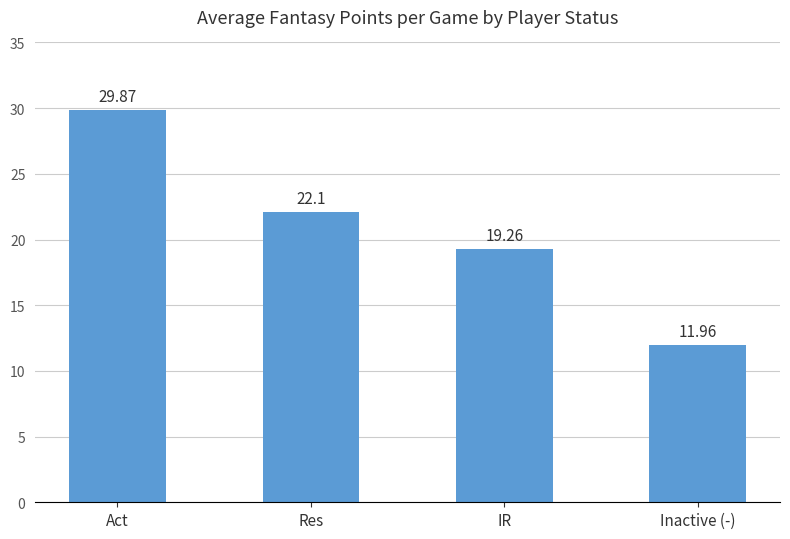

What is the greatest value displayed?

29.9